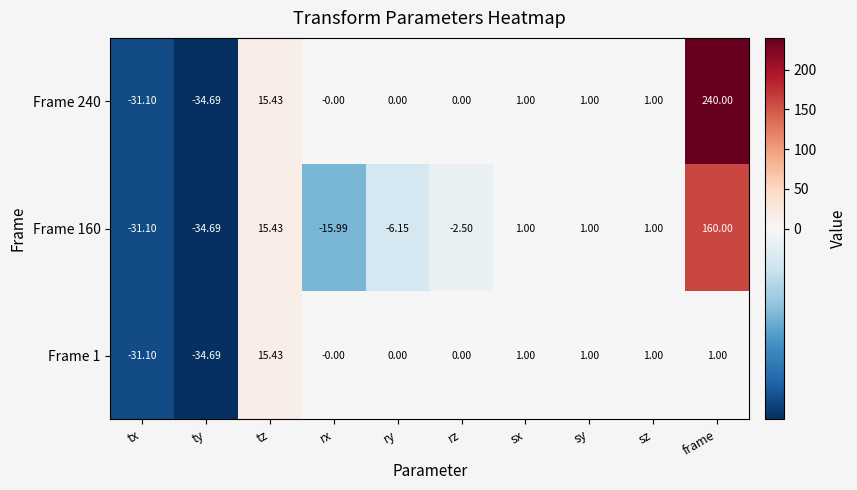

At which label is Frame 160 closest to 62?

tz